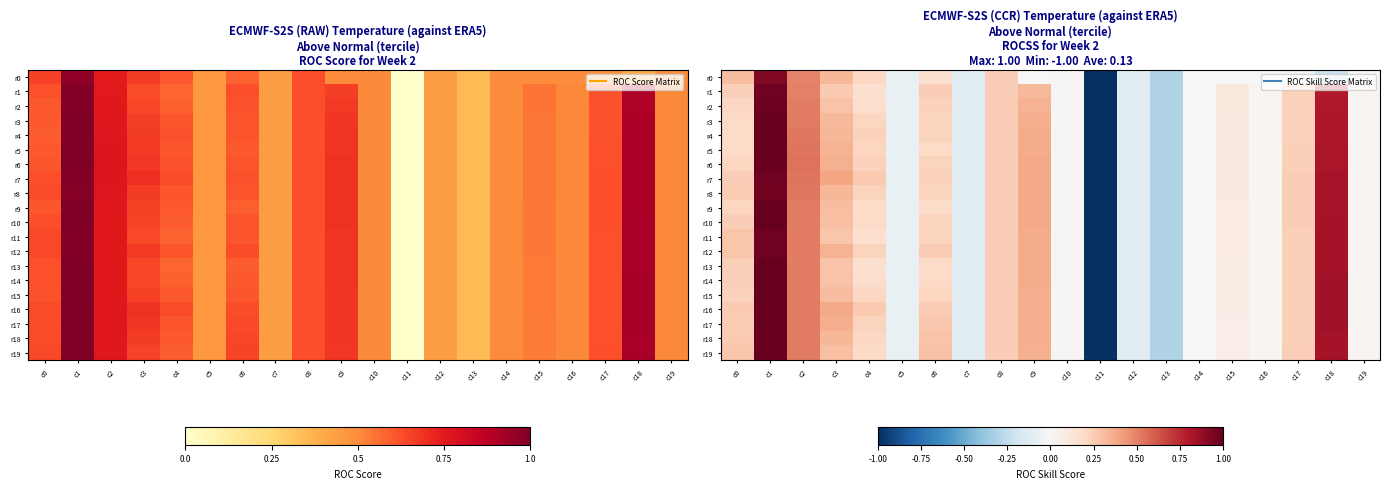

What is the difference between the r6 values at c3 and c8?

0.1